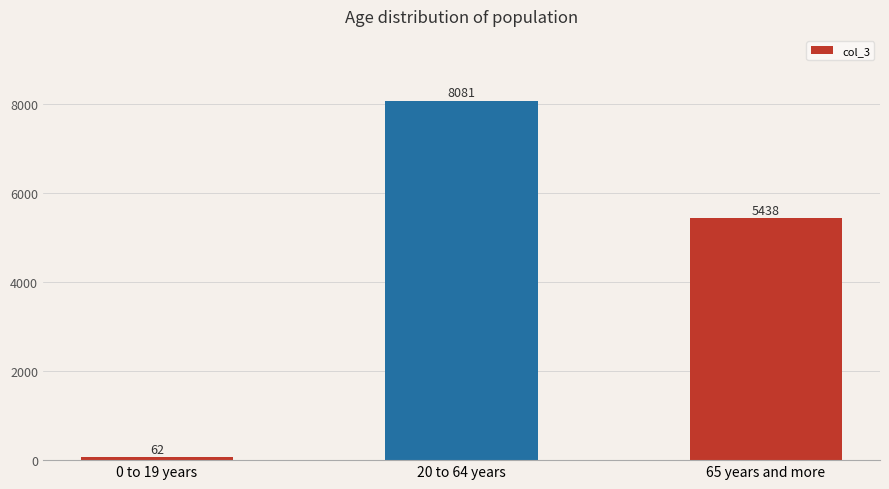

What is the average value?

4527